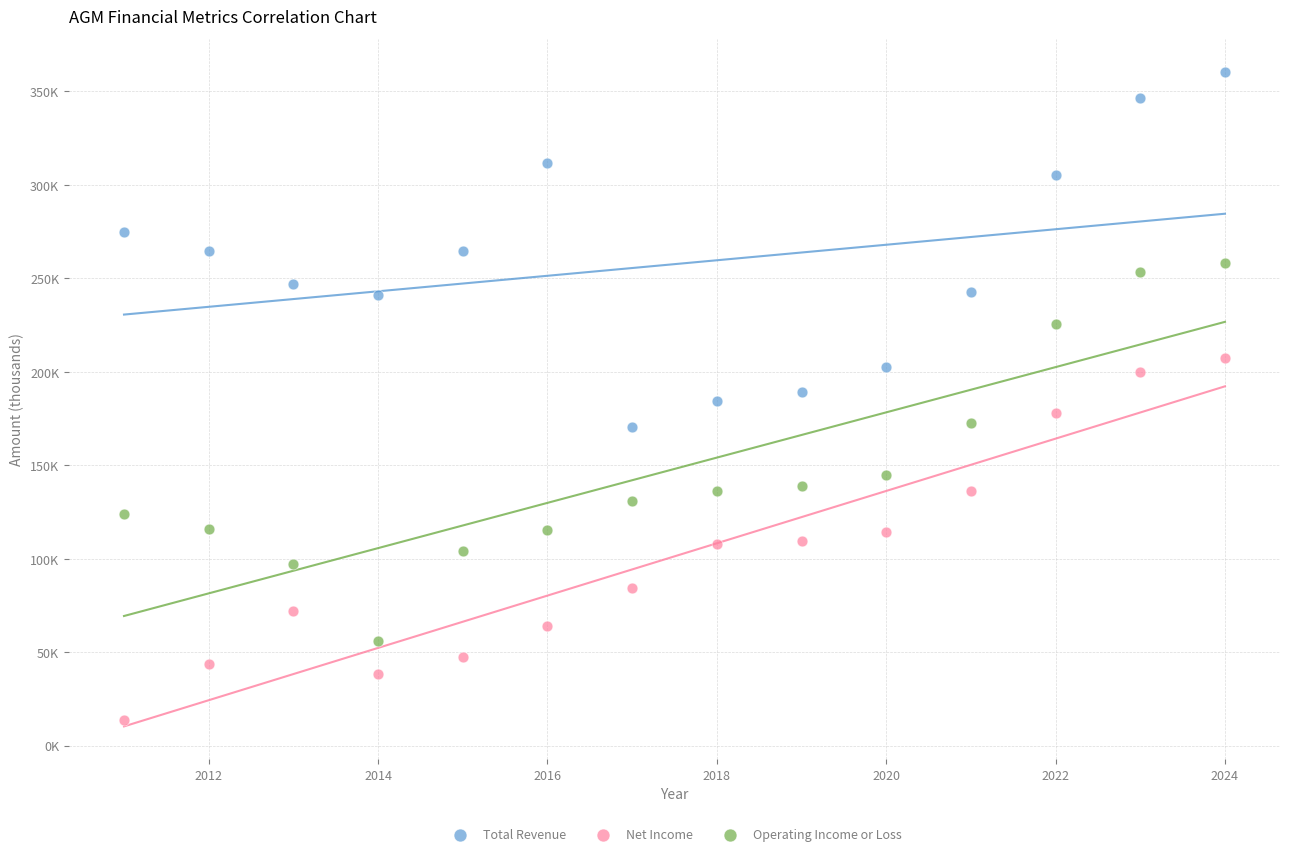

Which series has the widest spread of Y values?

Operating Income or Loss